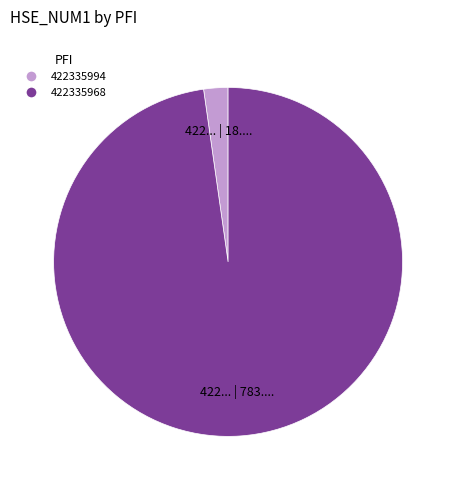

Is it true that 422335968 is 98% of the pie?

True